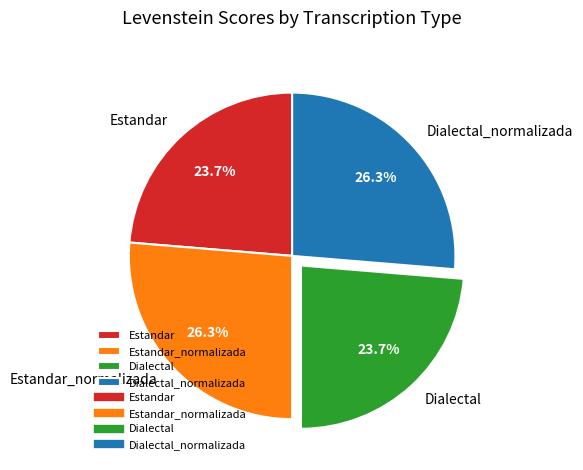

Count the number of slices in the pie.

4